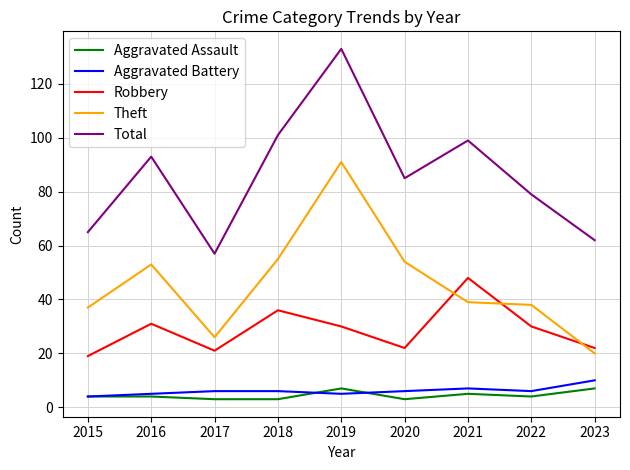

Which series has the largest total across all categories?

Total